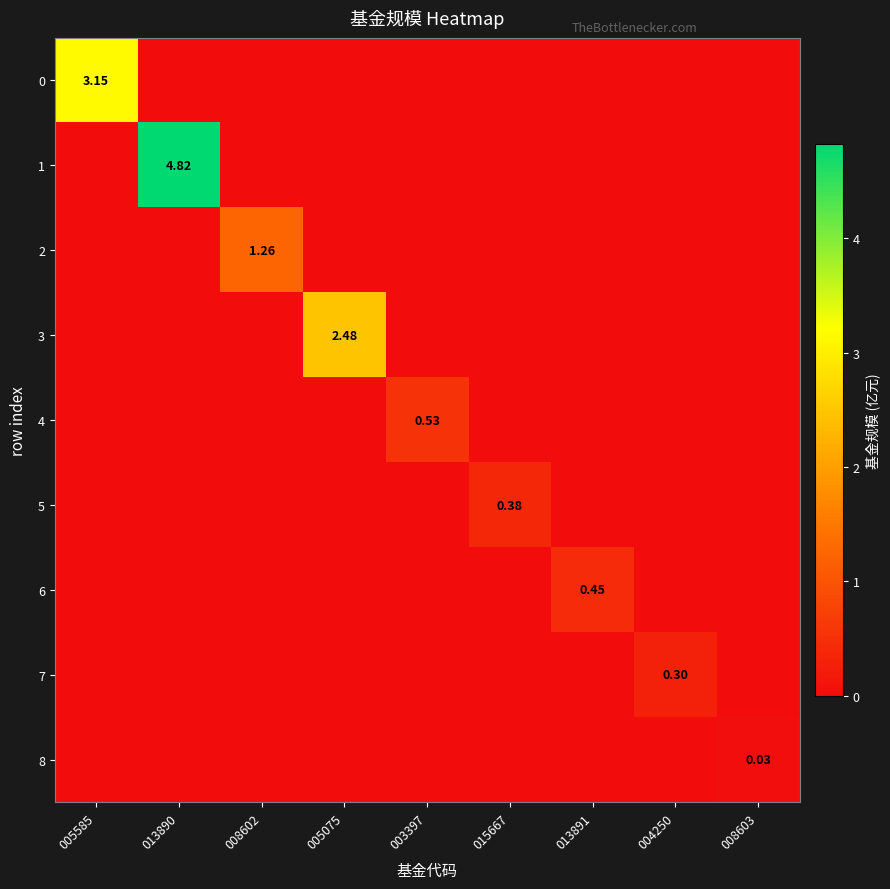

At 005075, list the series in order from largest to smallest.

3, 0, 1, 2, 4, 5, 6, 7, 8